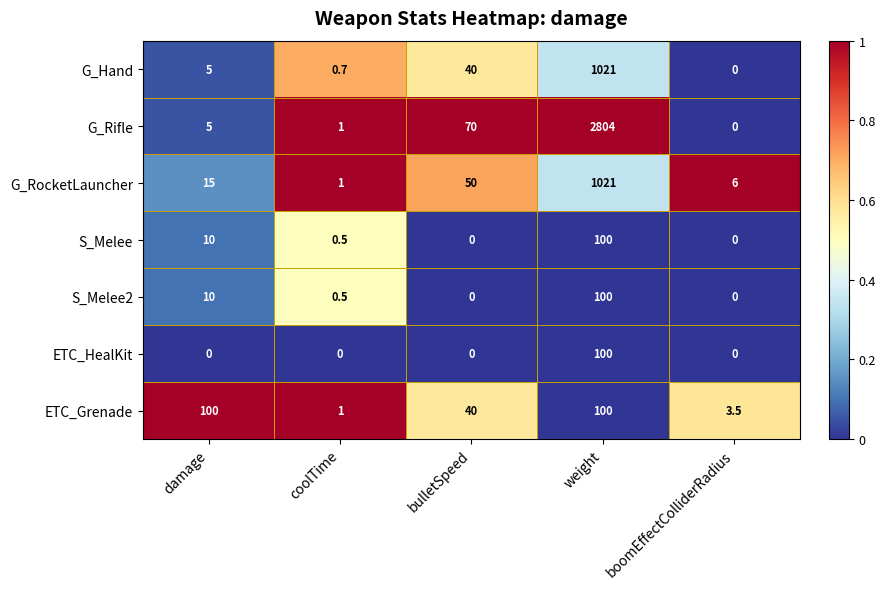

Is it true that S_Melee equals 0.5 at coolTime?

True